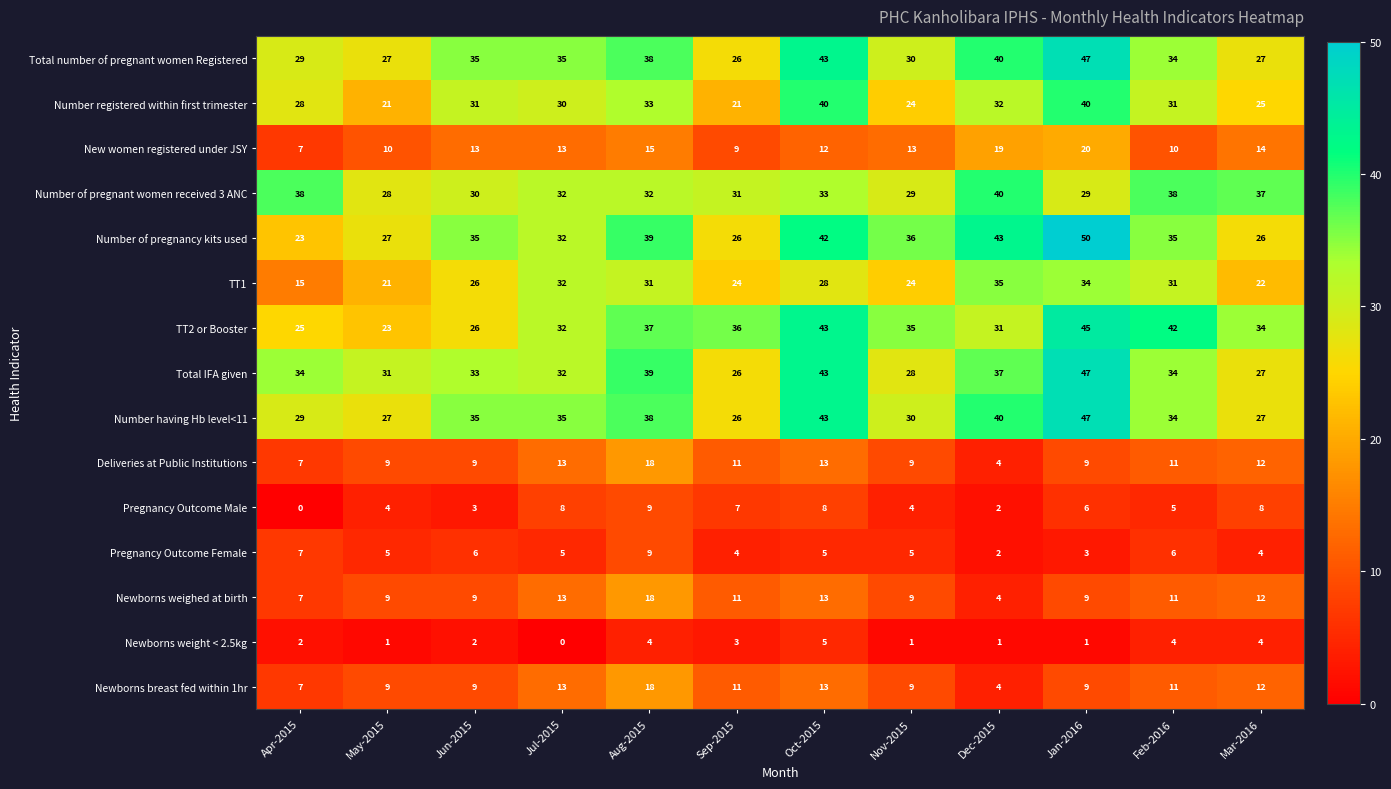

What is the total value across all series at Jul-2015?

325